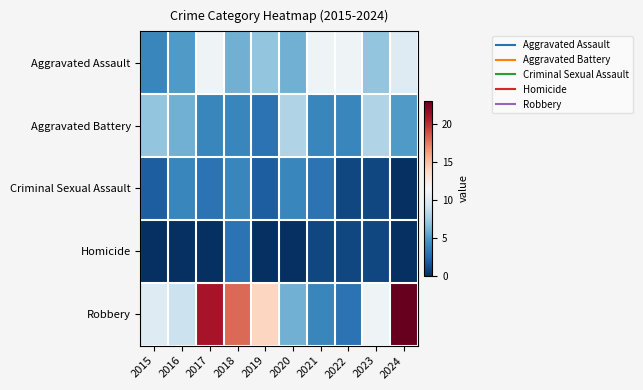

Reading left to right, what are all the values shown in this chart?

Aggravated Assault: 2015=4	2016=5	2017=11	2018=6	2019=7	2020=6	2021=11	2022=11	2023=7	2024=10
Aggravated Battery: 2015=7	2016=6	2017=4	2018=4	2019=3	2020=8	2021=4	2022=4	2023=8	2024=5
Criminal Sexual Assault: 2015=2	2016=4	2017=3	2018=4	2019=2	2020=4	2021=3	2022=1	2023=1	2024=0
Homicide: 2015=0	2016=0	2017=0	2018=3	2019=0	2020=0	2021=1	2022=1	2023=1	2024=0
Robbery: 2015=10	2016=9	2017=21	2018=18	2019=14	2020=6	2021=4	2022=3	2023=11	2024=23